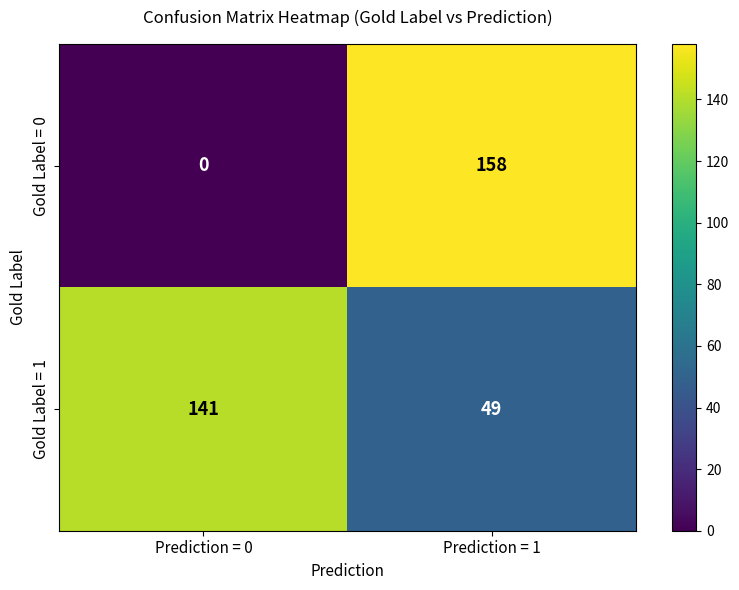

What is the sum of the Gold Label = 0 values at Prediction = 0 and Prediction = 1?

158